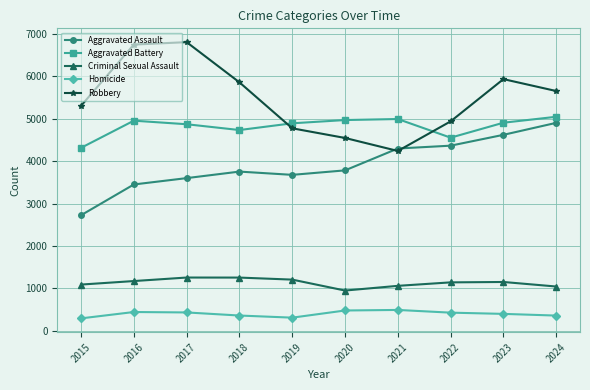

True or false: Robbery has more than 0 interior local peaks.

True